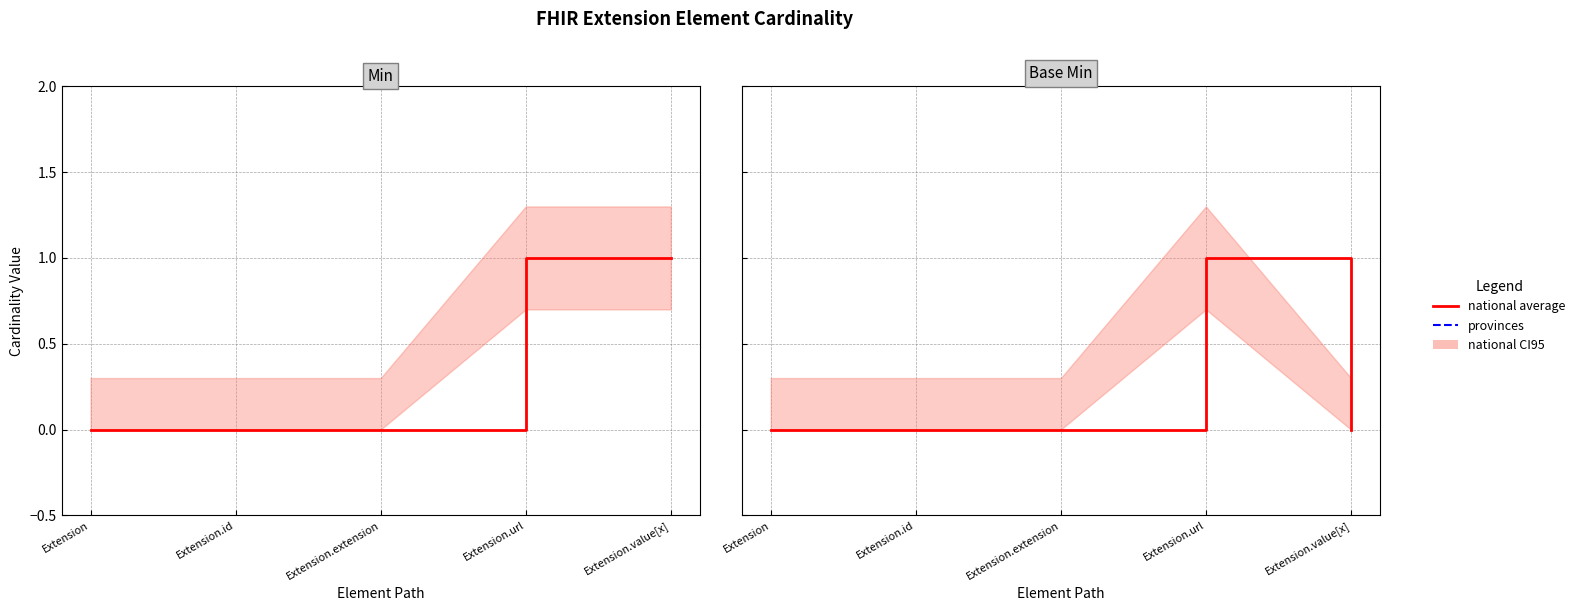

Reading right to left, list all the values displayed in this chart.

Min: Extension.value[x]=1	Extension.url=1	Extension.extension=0	Extension.id=0	Extension=0
Base Min: Extension.value[x]=0	Extension.url=1	Extension.extension=0	Extension.id=0	Extension=0